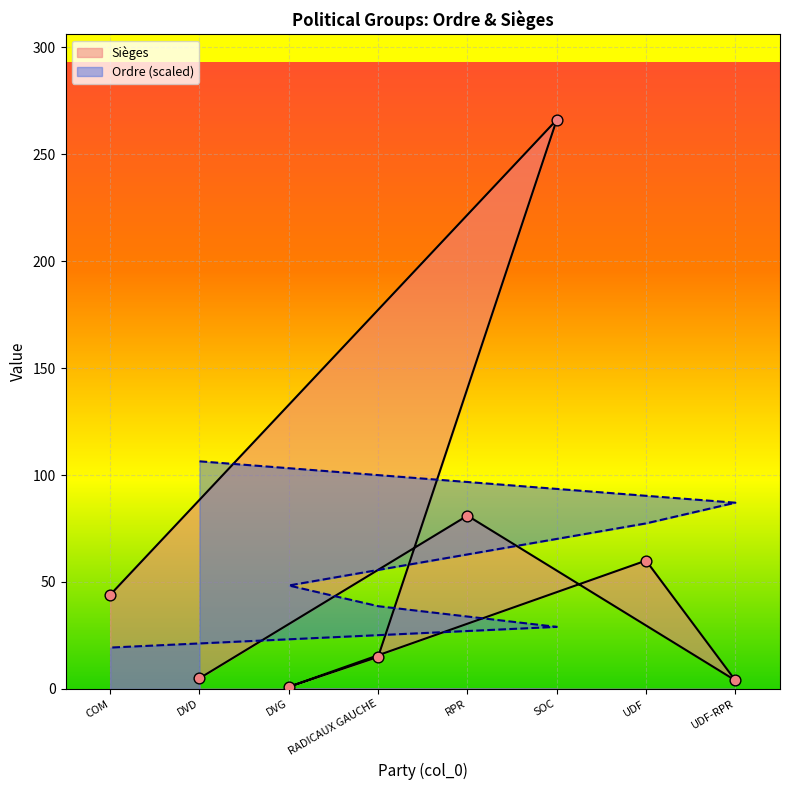

Which series contains the lowest Y value?

Sièges